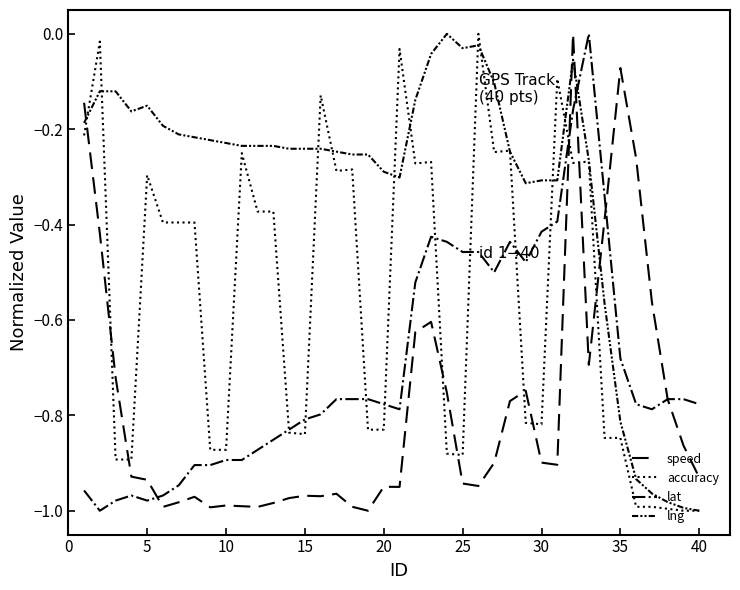

Does the chart display data point markers on the line(s)?

No